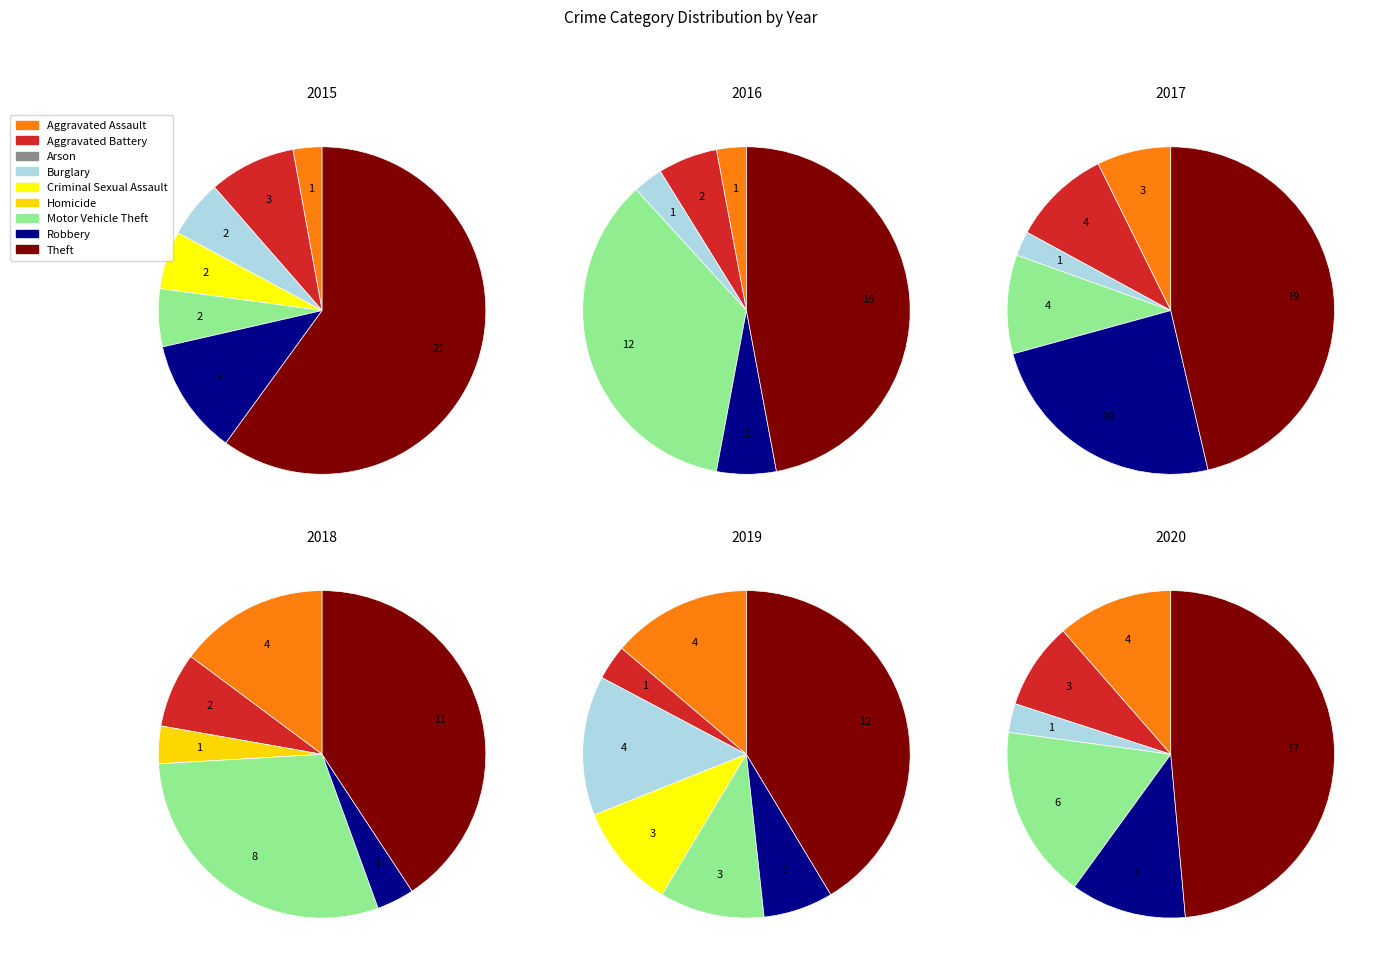

Between Motor Vehicle Theft and Aggravated Battery, which is larger?

Aggravated Battery